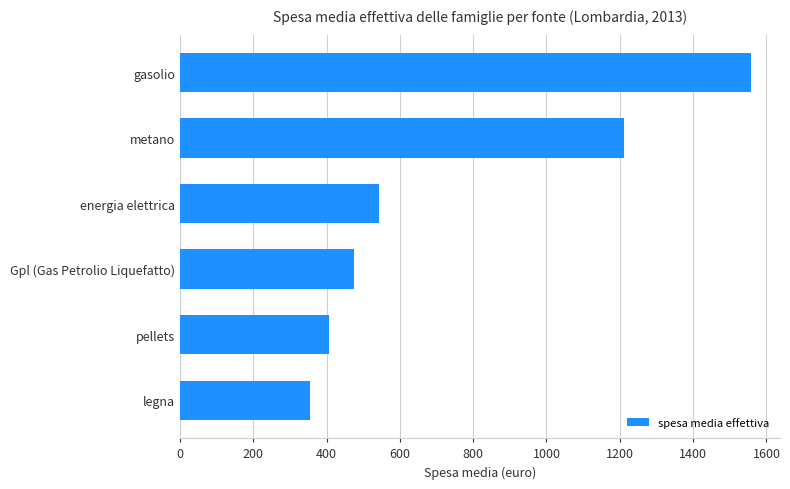

Read the value at pellets.

408